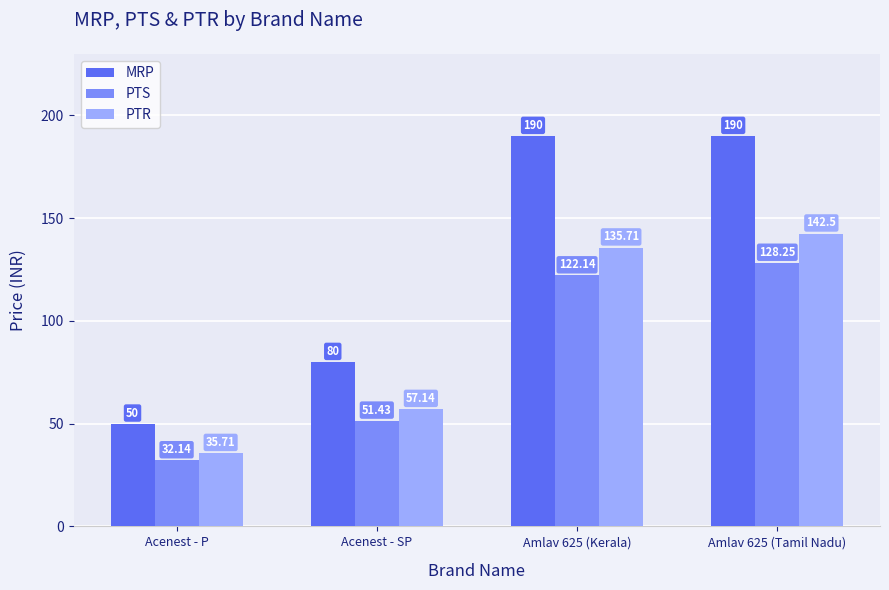

Where does the PTR series first go above 135?

Amlav 625 (Kerala)